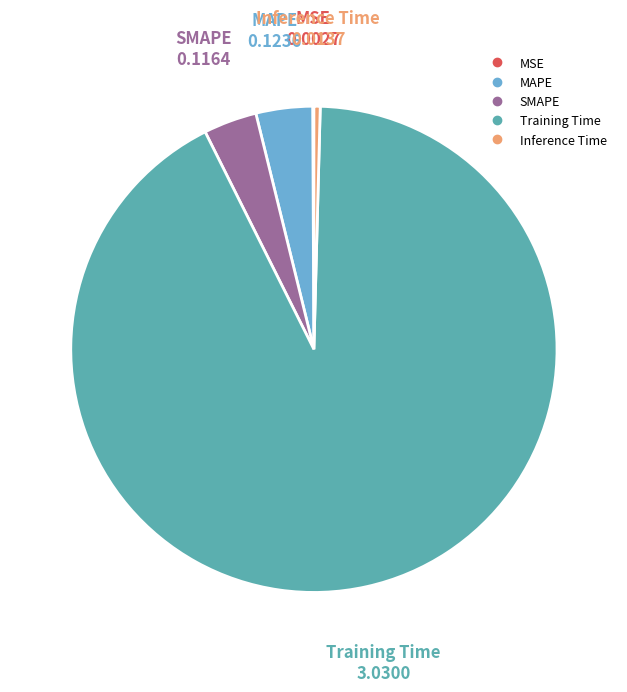

Is there a majority slice in this chart?

Yes